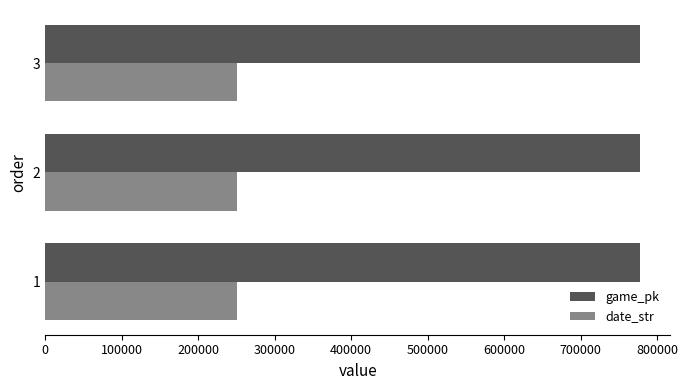

What is the spread (max minus min) of values at 1?

527430